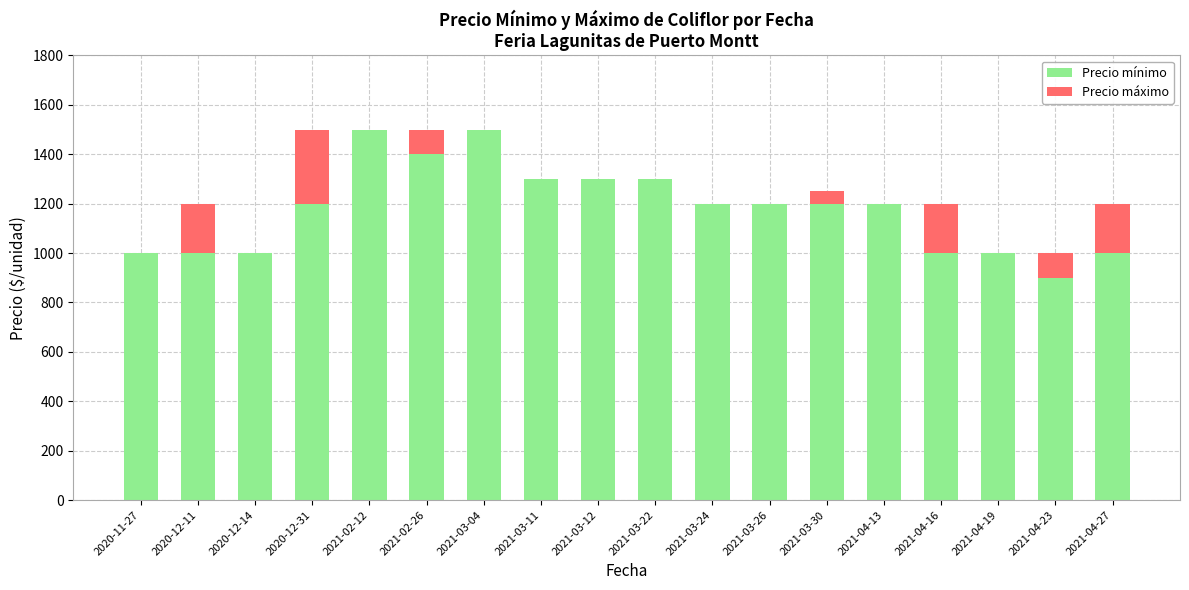

What is the sum of all Precio mínimo values?

21200